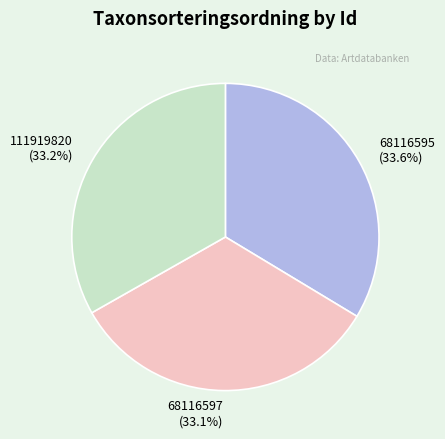

To the nearest percent, what is the combined percentage of 68116597 and 68116595?

67%